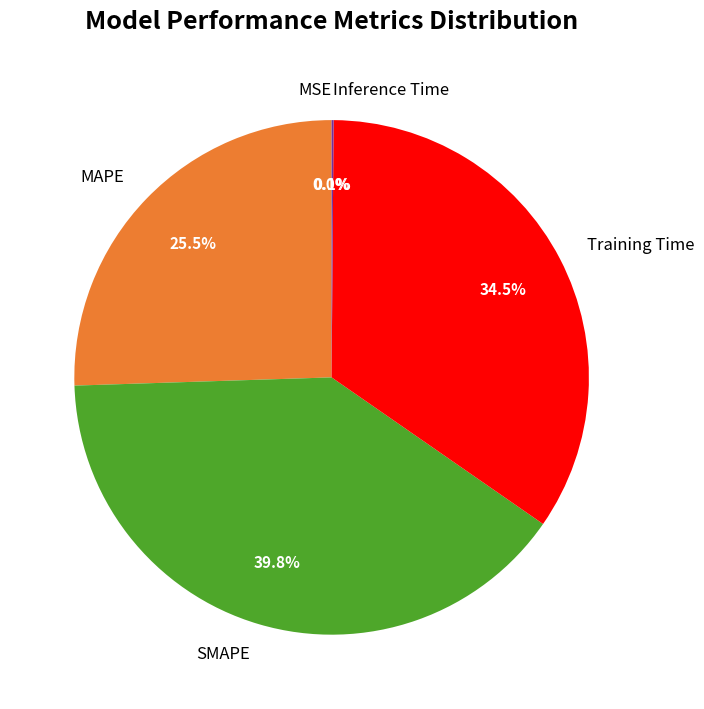

Does any single category account for the majority?

No